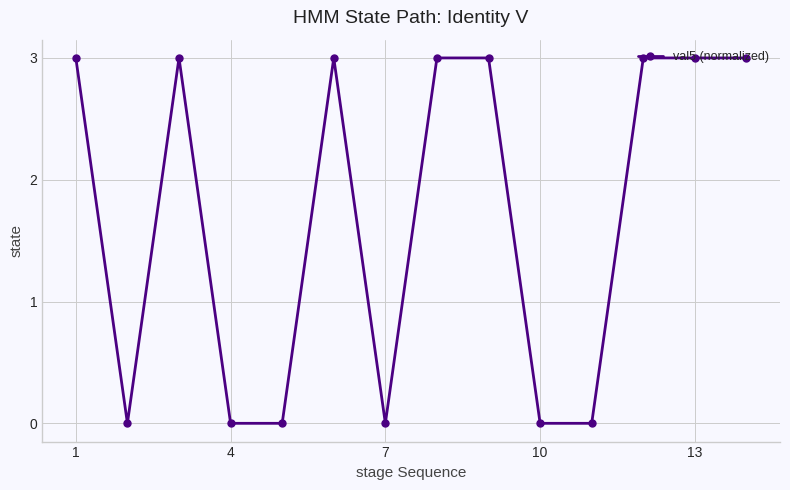

What is the greatest value displayed?

3